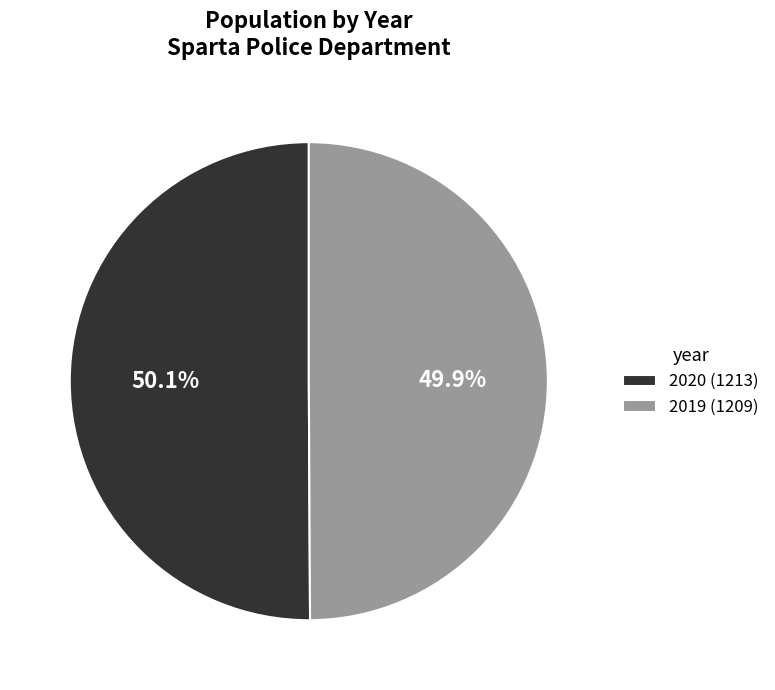

How many slices are in this pie chart?

2